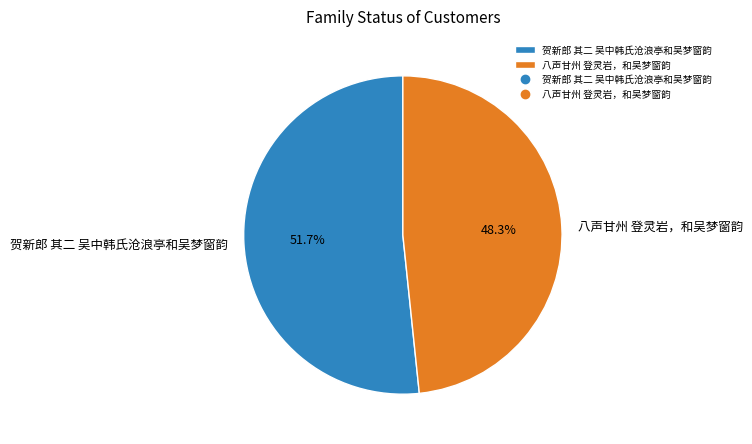

Between 贺新郎 其二 吴中韩氏沧浪亭和吴梦窗韵 and 八声甘州 登灵岩，和吴梦窗韵, which is larger?

贺新郎 其二 吴中韩氏沧浪亭和吴梦窗韵